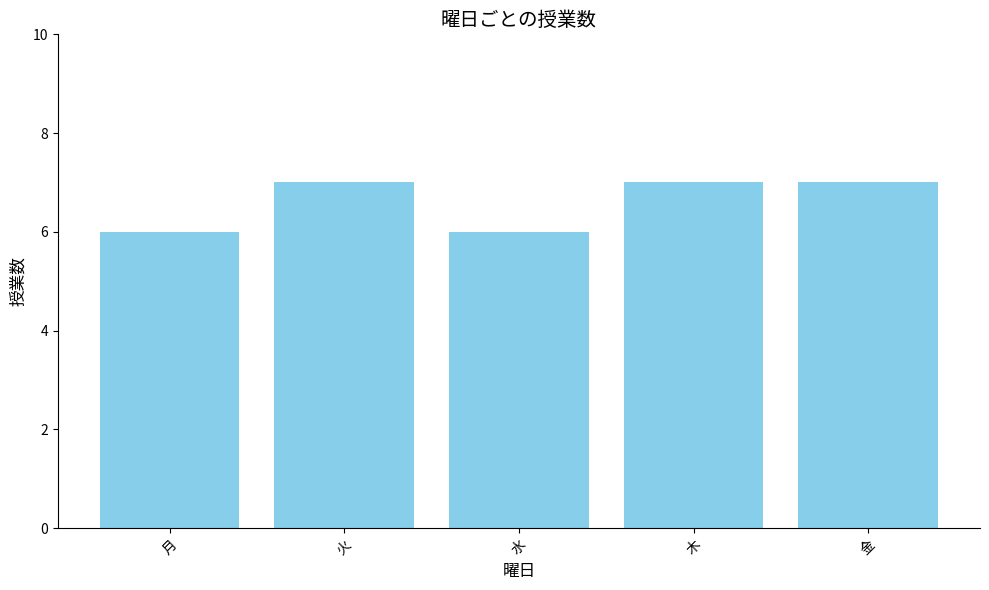

What value does the data have at 木?

7